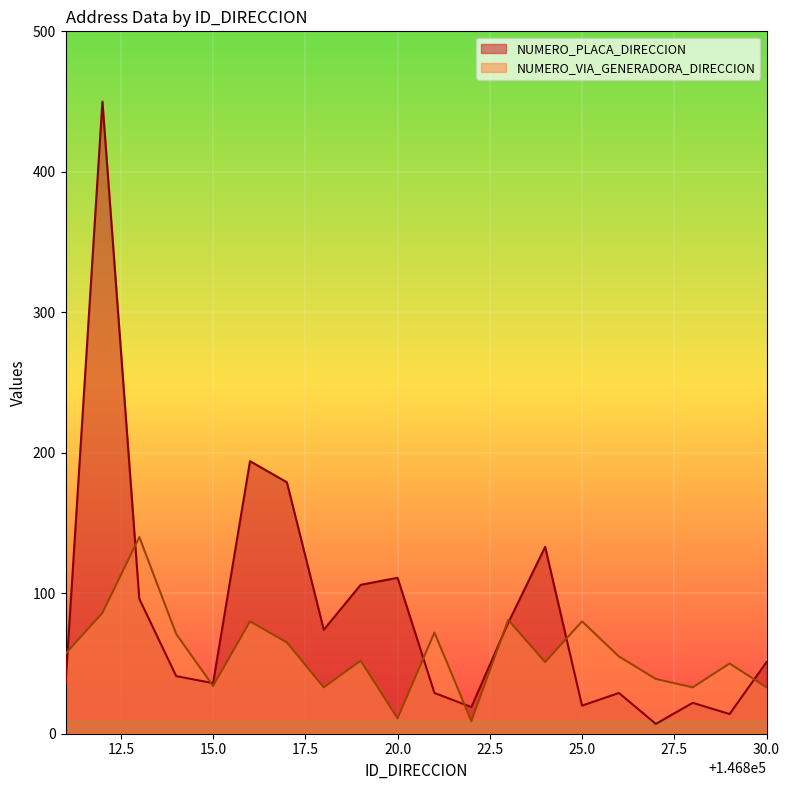

Which series has the largest total across all categories?

NUMERO_PLACA_DIRECCION